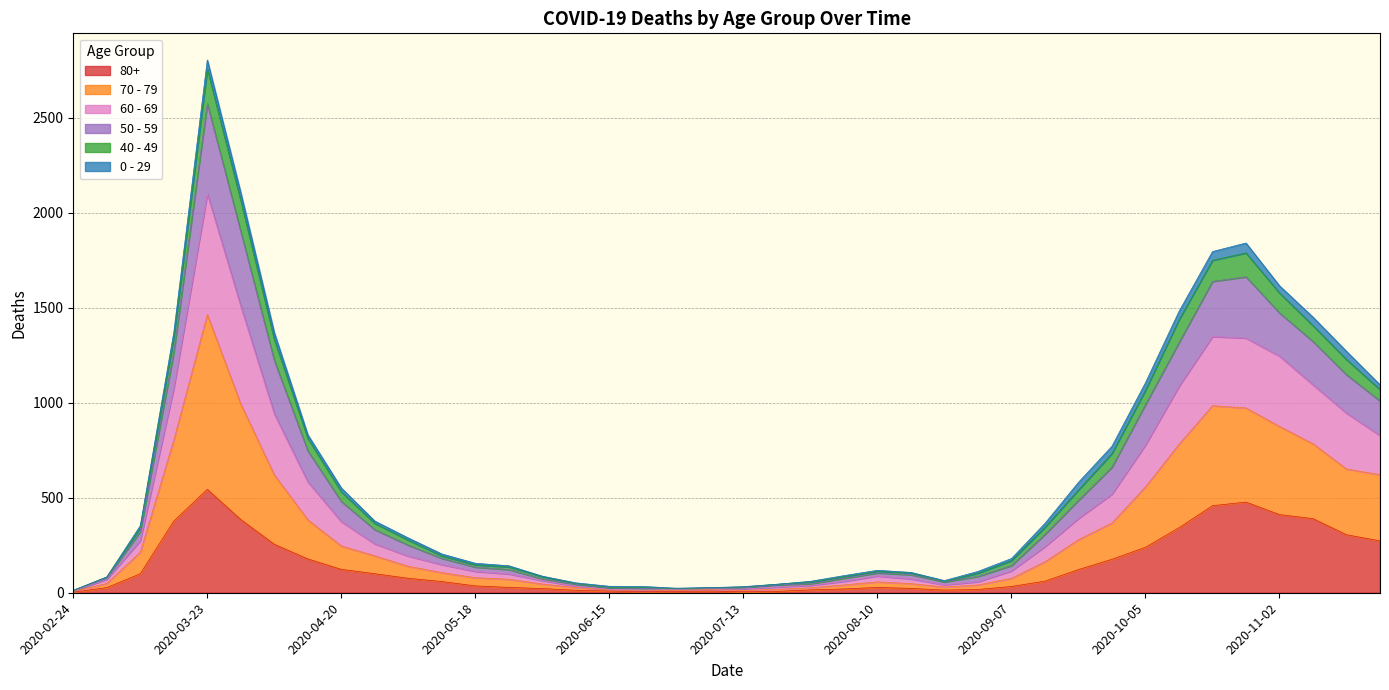

How many data points does each series have?

40